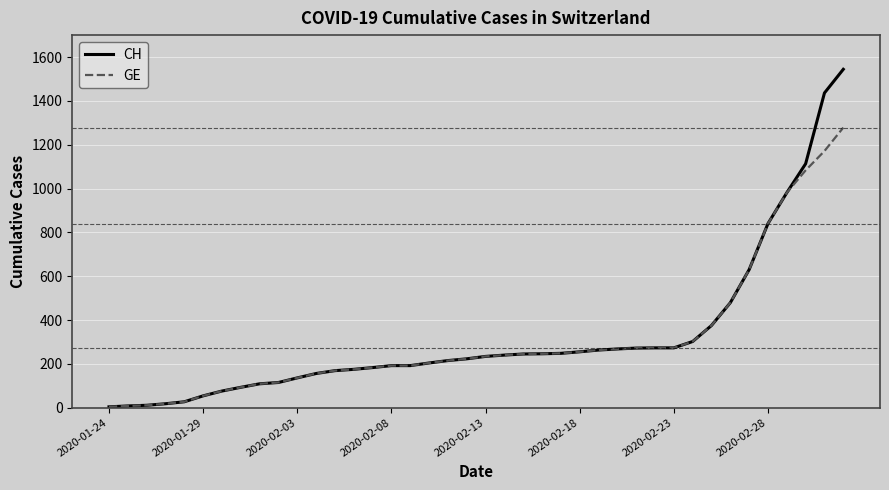

What is the maximum value shown in the chart?

1544